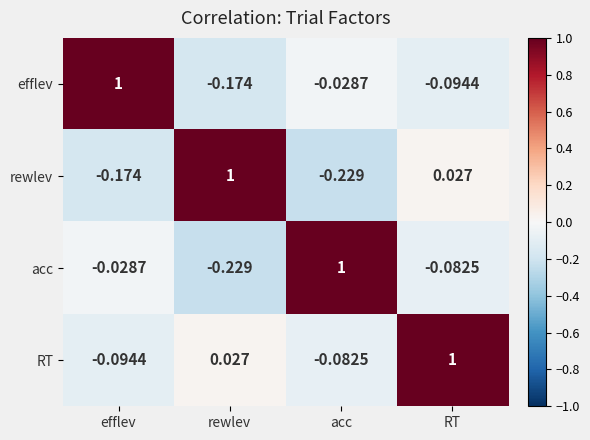

List the series in order of their overall mean, lowest first.

rewlev, acc, efflev, RT